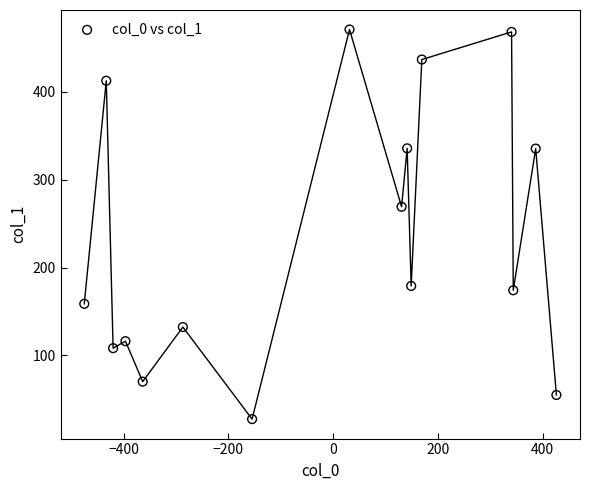

What Y value in the scatter plot is closest to 249?

269.1